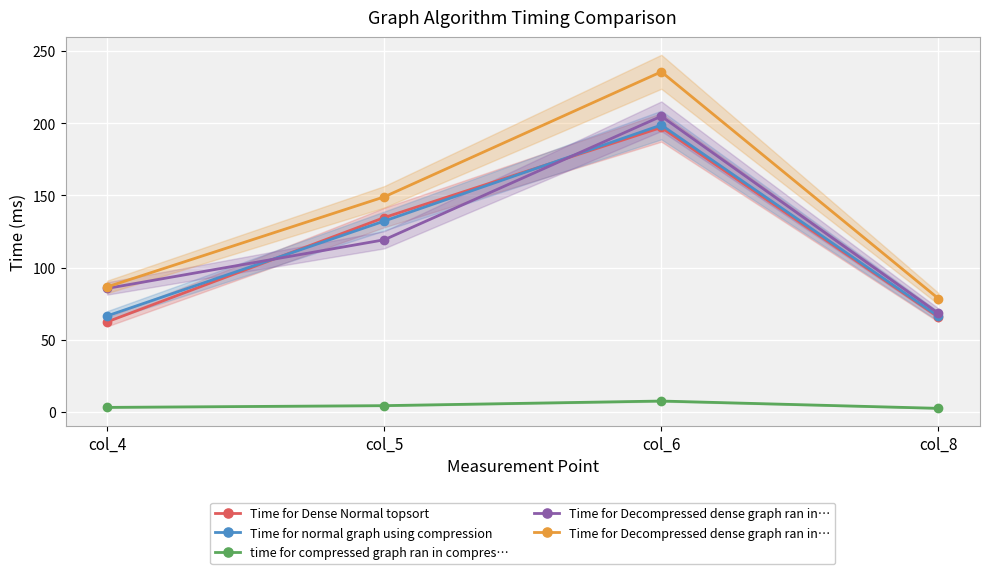

At which category does the chart reach its minimum across all series?

col_8